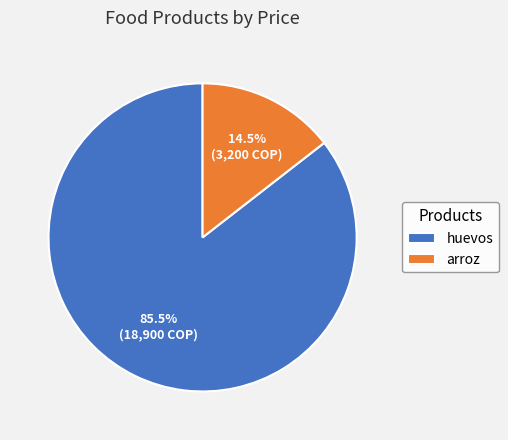

To the nearest percent, what is the difference between the arroz and huevos slice percentages?

71%